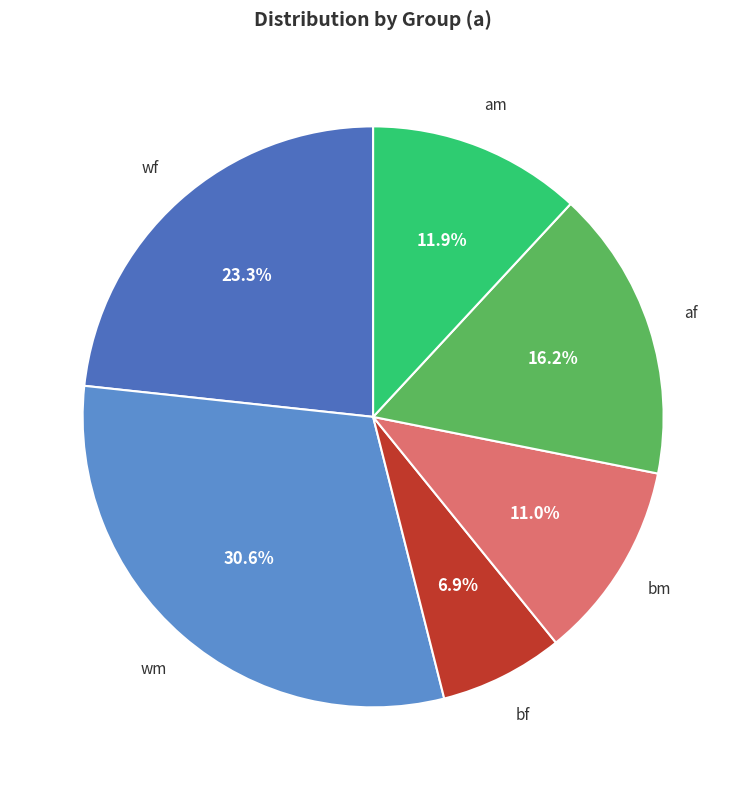

To the nearest percent, what is the difference between the af and wf slice percentages?

7%